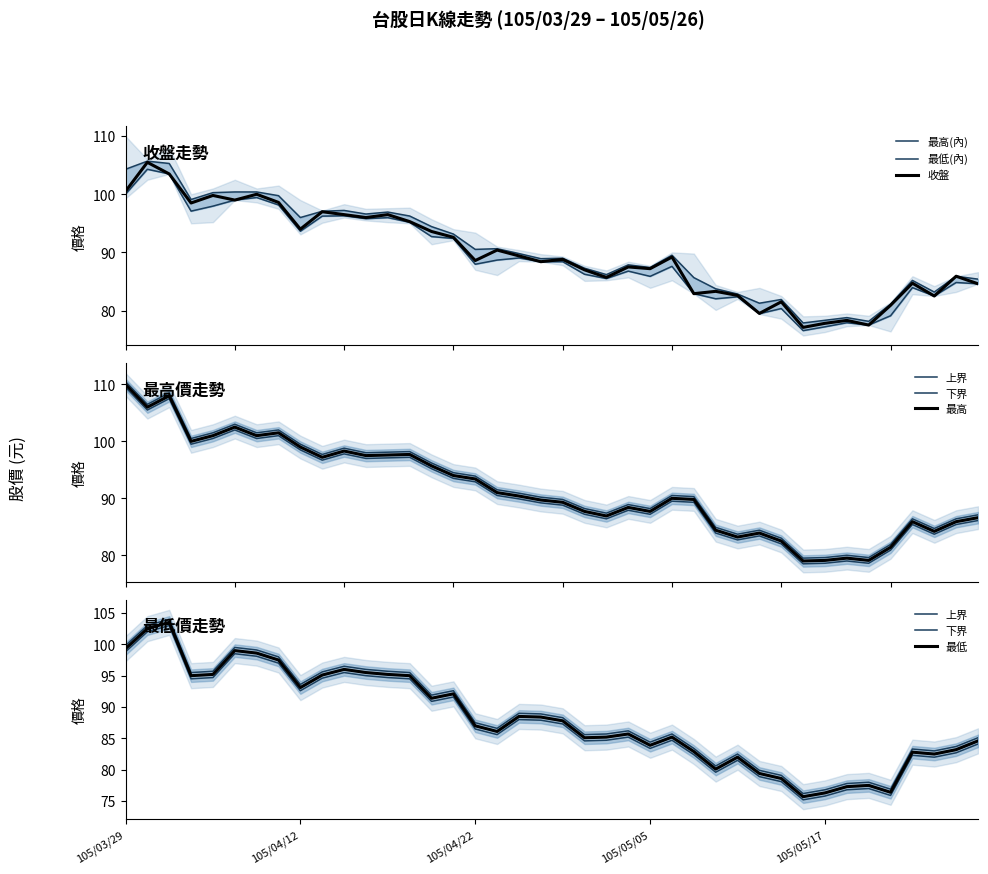

At which category does 最高 reach its first local peak?

105/03/31